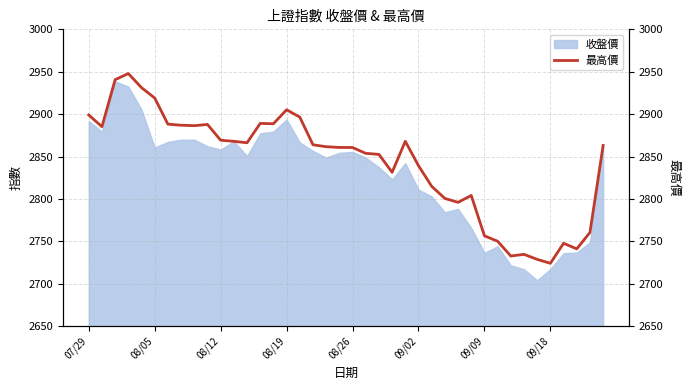

Is it true that the value at 39 is 2863.2?

True